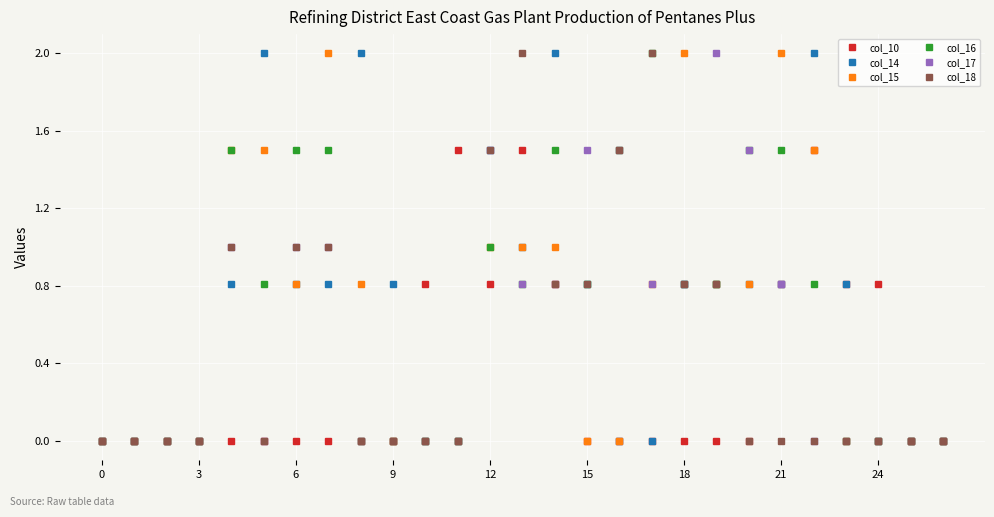

What is the value of the col_14 point at the 9th from the left?

2.0